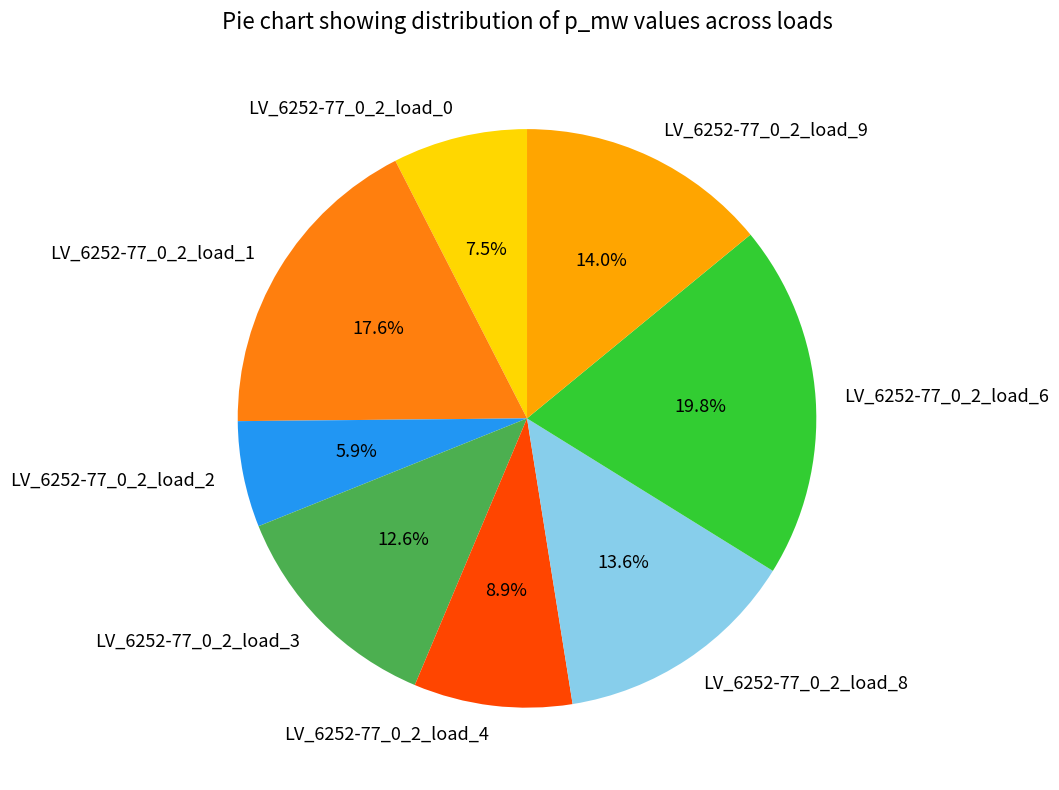

Does any single category account for the majority?

No